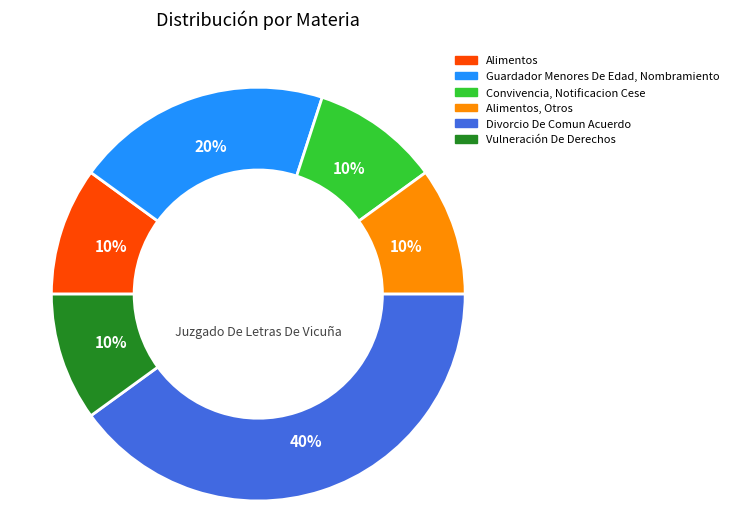

Is there any slice that represents more than half of the pie?

No